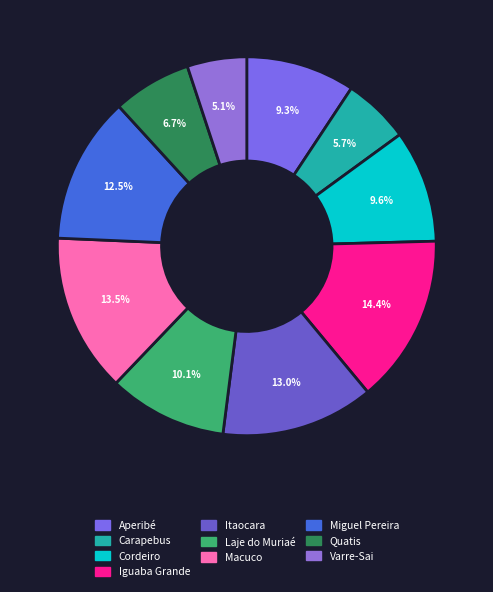

Does Macuco account for over 50% of the chart?

No